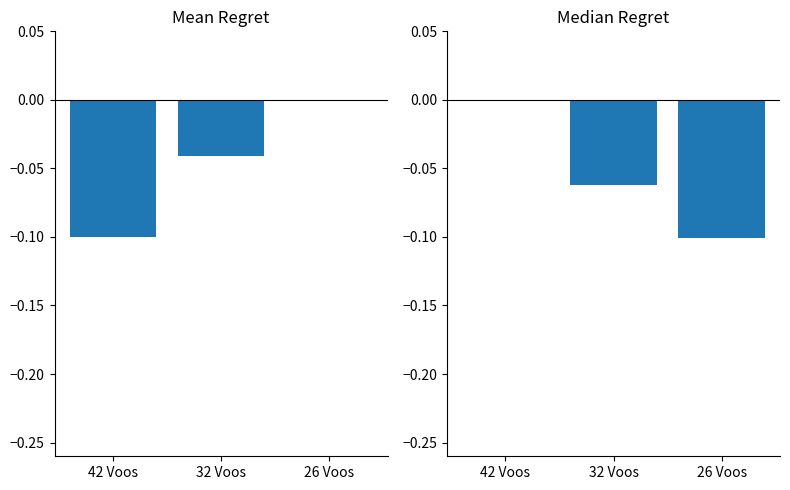

How many data points in Capacidade operacional [ha/h] are less than 0?

2